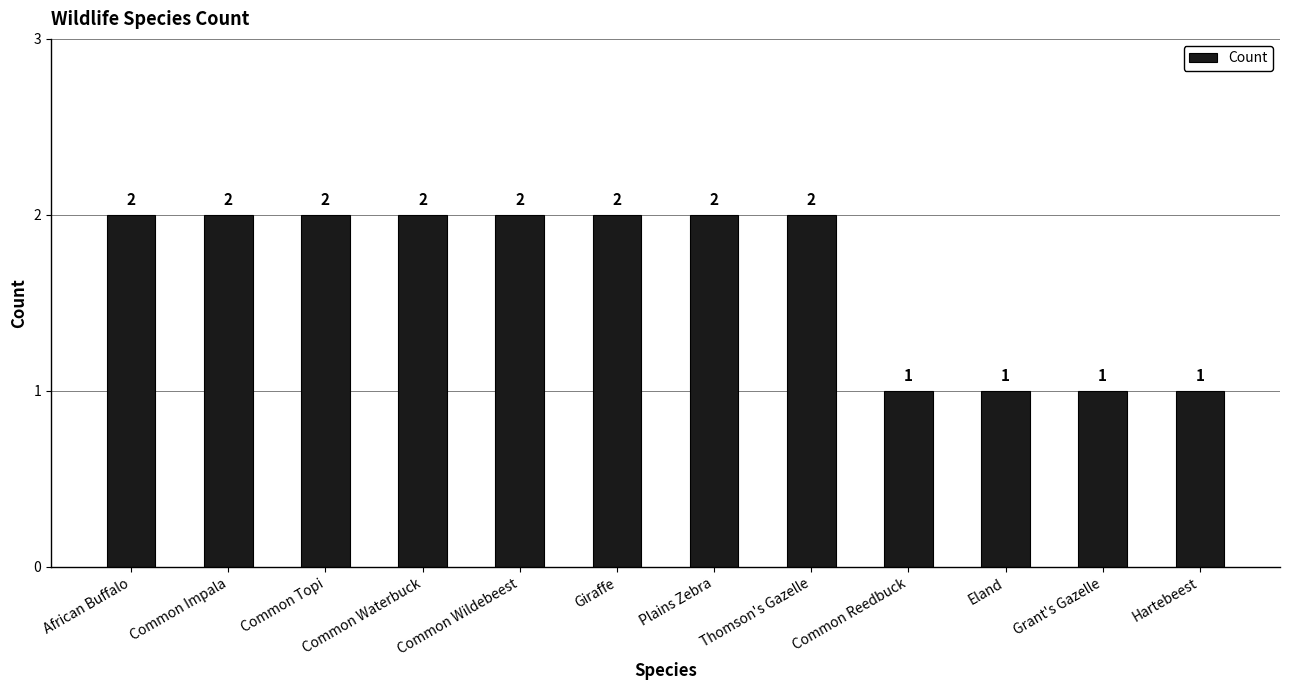

What is the ratio of the value at Common Impala to the value at Common Topi?

1.0